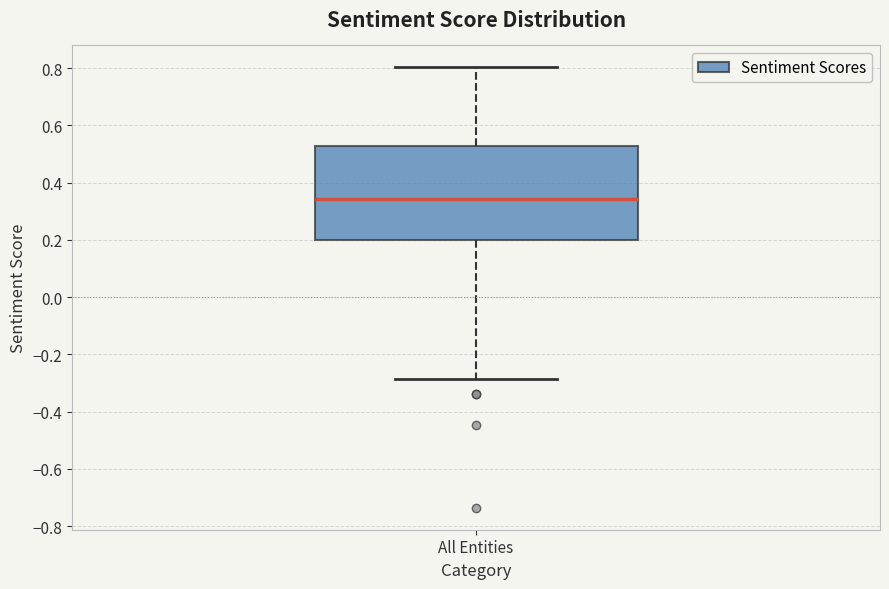

Where does the lower whisker of the box for All Entities end on the y-axis? The values are not printed on the chart, so give them approximately, as read against the axis.

-0.28